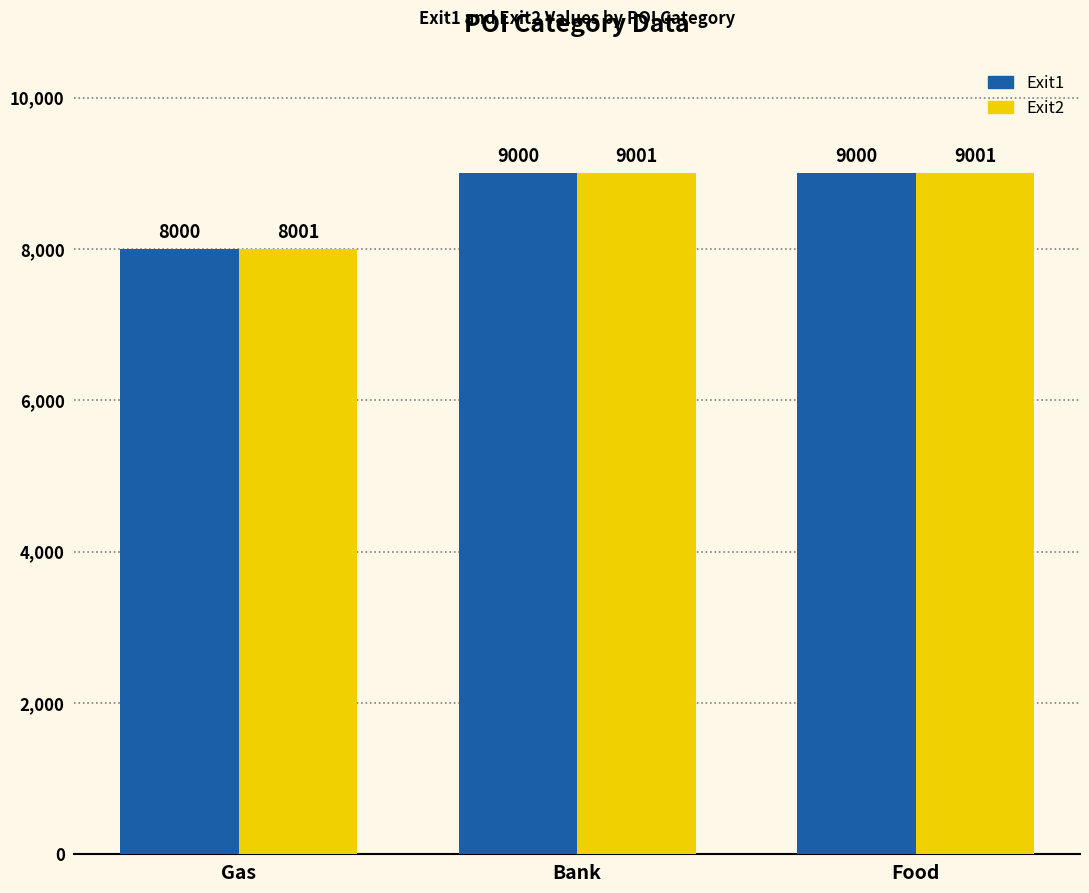

At which label is Exit1 closest to 8500?

Gas